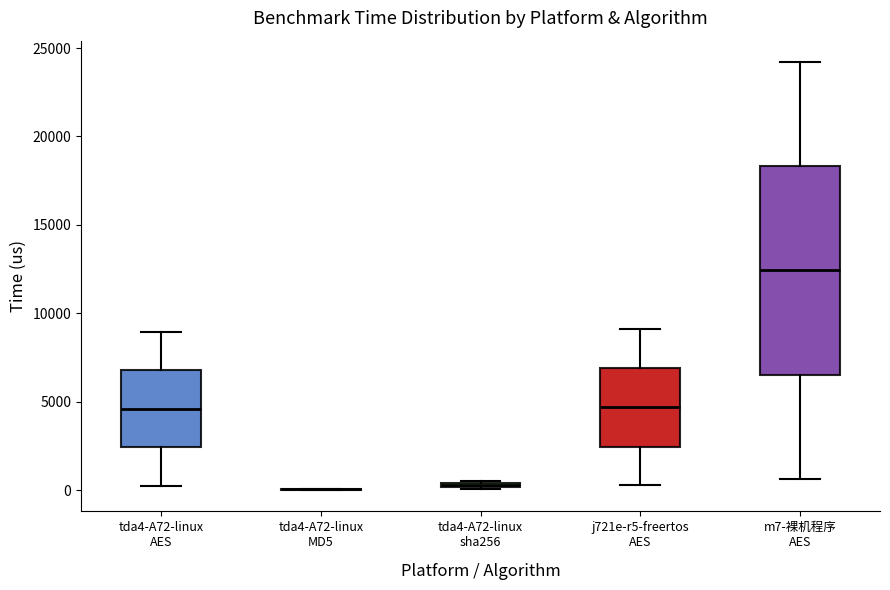

Where does the lower whisker of the box for j721e-r5-freertos AES end on the y-axis? The values are not printed on the chart, so give them approximately, as read against the axis.

500